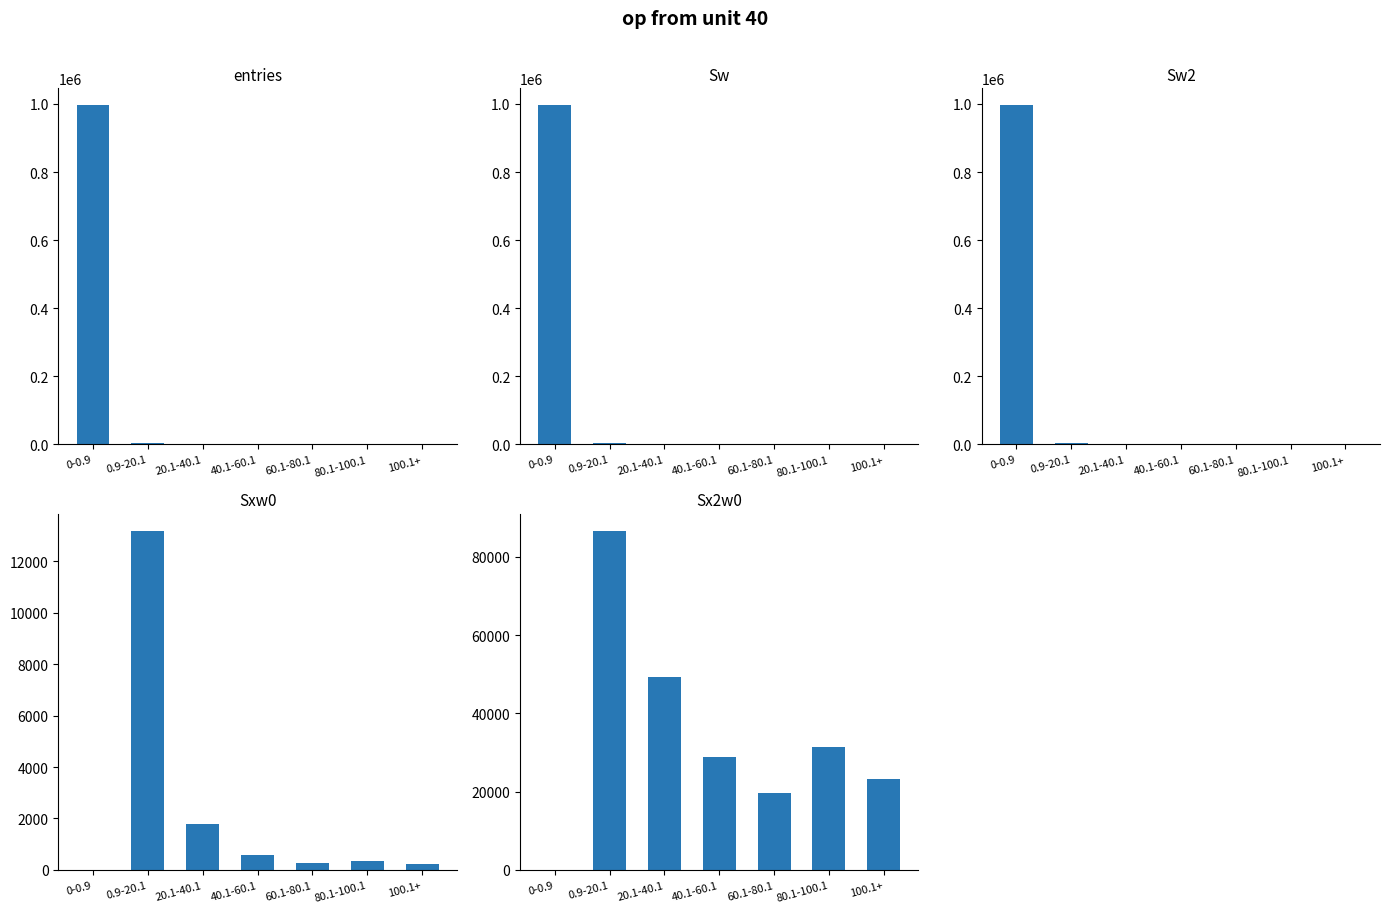

How many values in the Sxw0 series exceed 353?

3